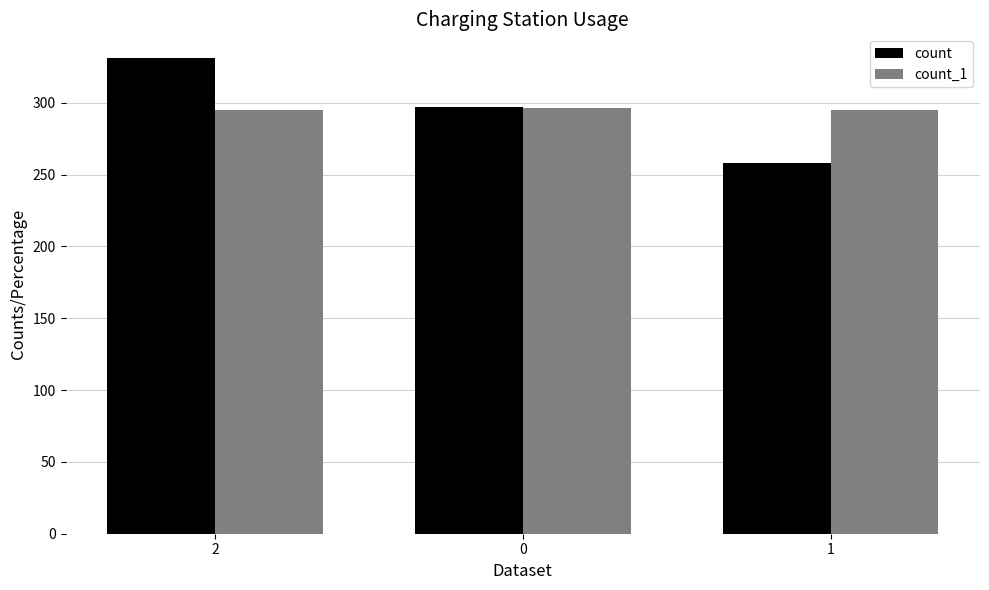

At 1, list the series in order from smallest to largest.

count, count_1